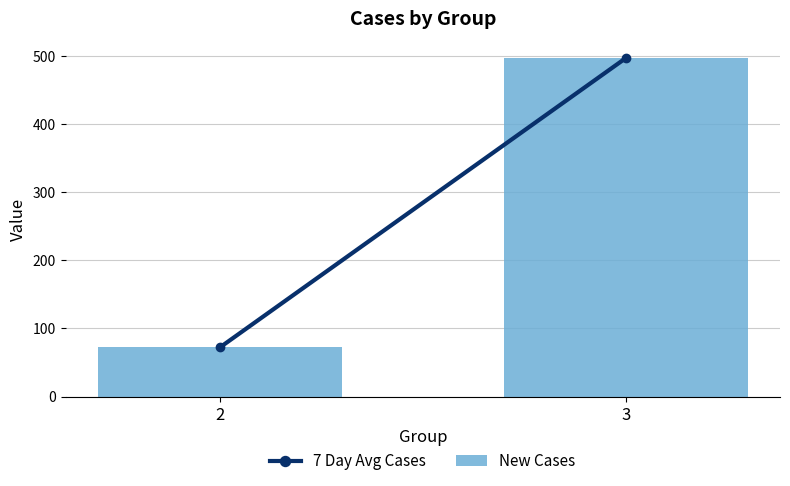

List the labels in order of value, smallest first.

2, 3